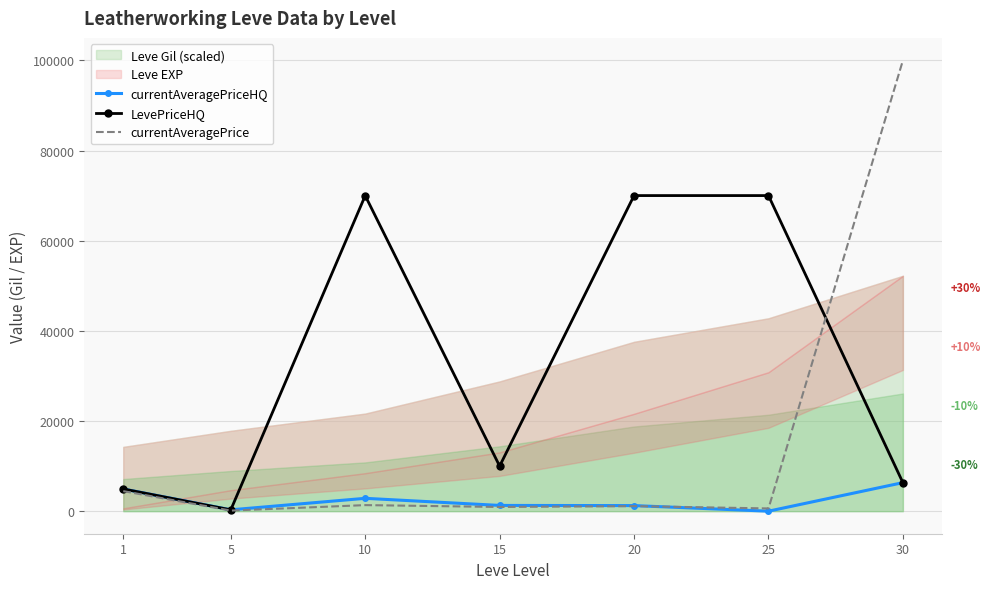

At which category does the chart reach its minimum across all series?

25